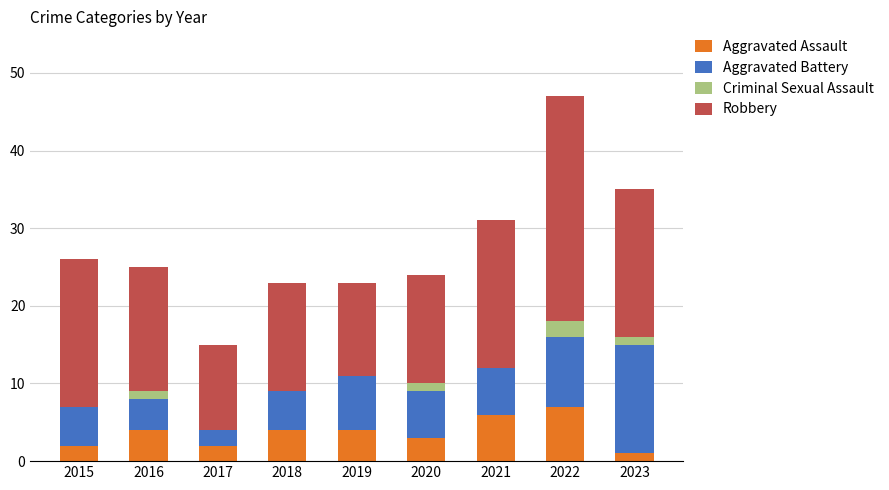

What is the sum of all Aggravated Assault values?

33